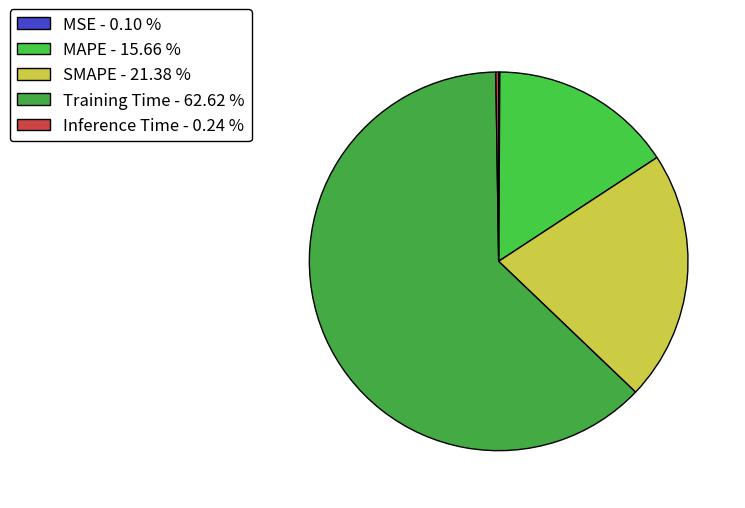

What is the smallest slice in the pie chart?

MSE